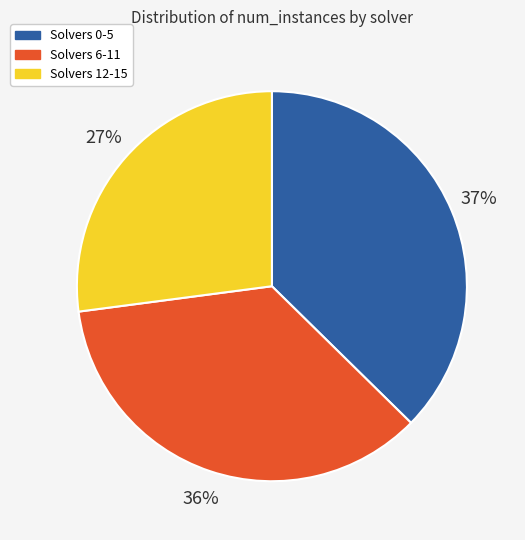

Is there any slice that represents more than half of the pie?

No